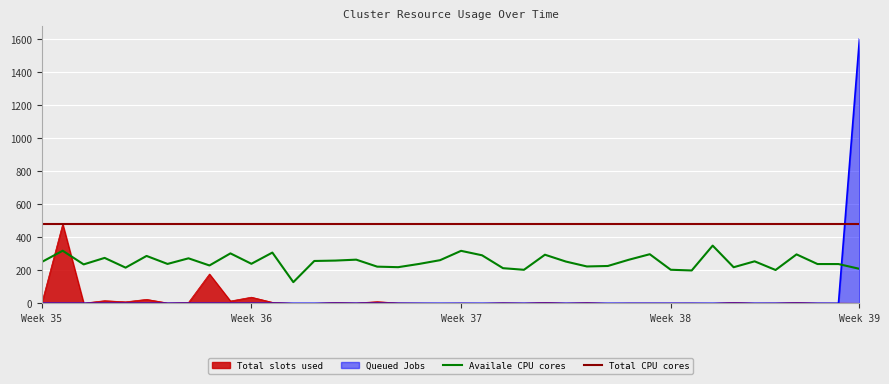

Which series has the largest total across all categories?

Total CPU cores